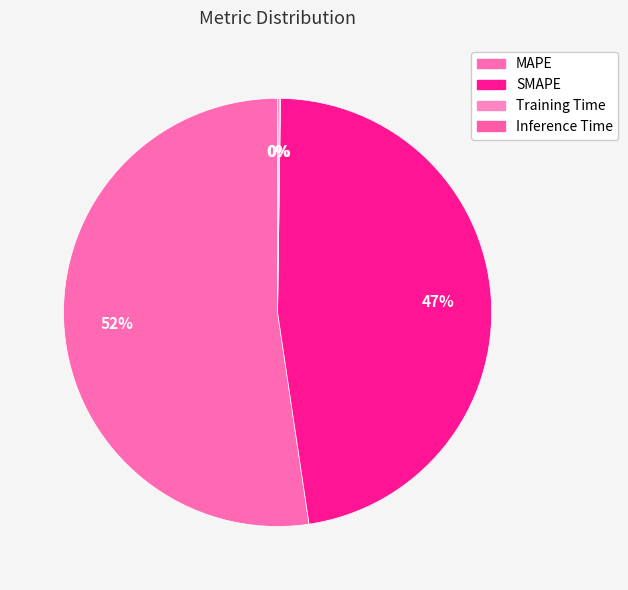

To the nearest percent, what is the average slice percentage?

25%